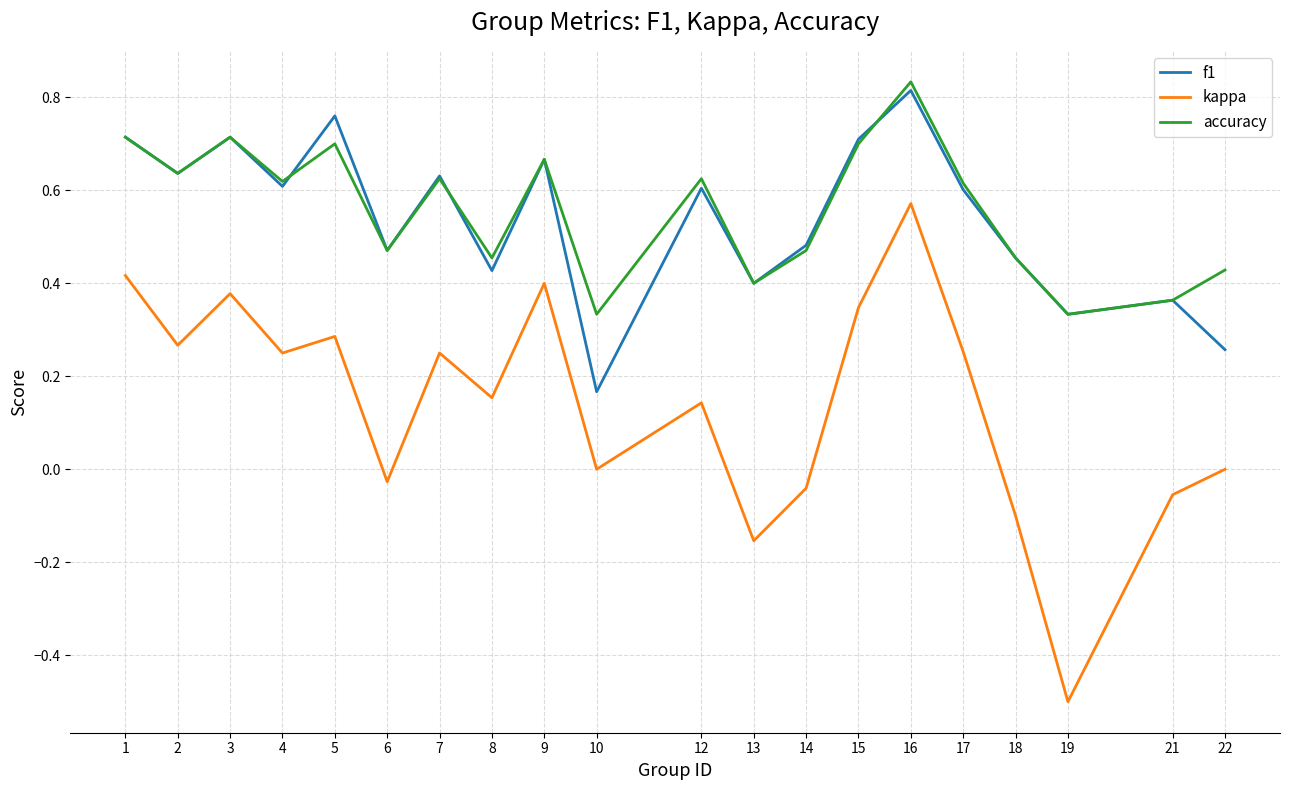

Between 8 and 14, which series saw the biggest shift?

kappa